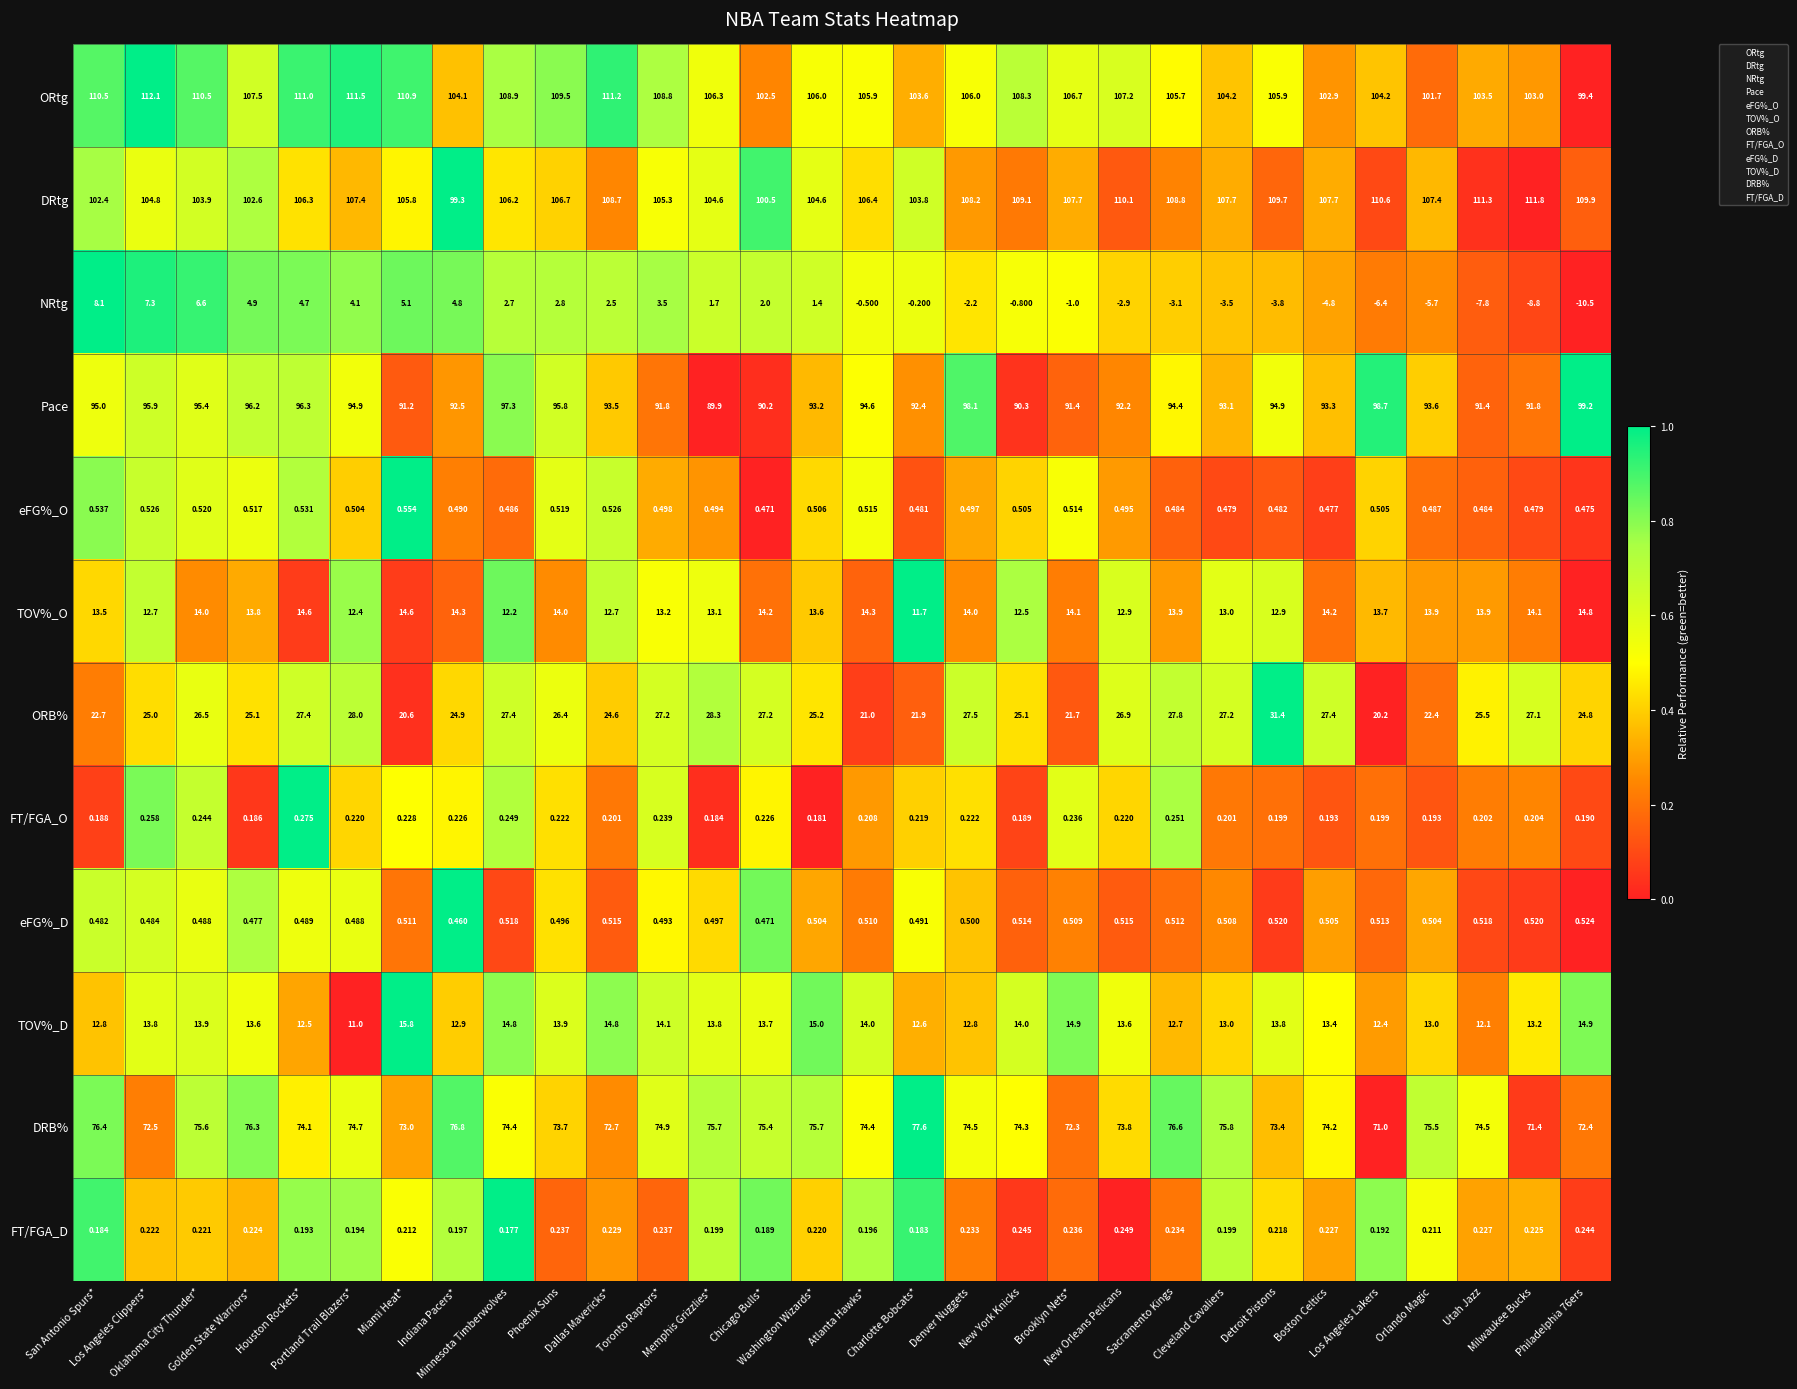

List the series in order of their peak value, lowest first.

FT/FGA_D, FT/FGA_O, eFG%_D, eFG%_O, NRtg, TOV%_O, TOV%_D, ORB%, DRB%, Pace, DRtg, ORtg